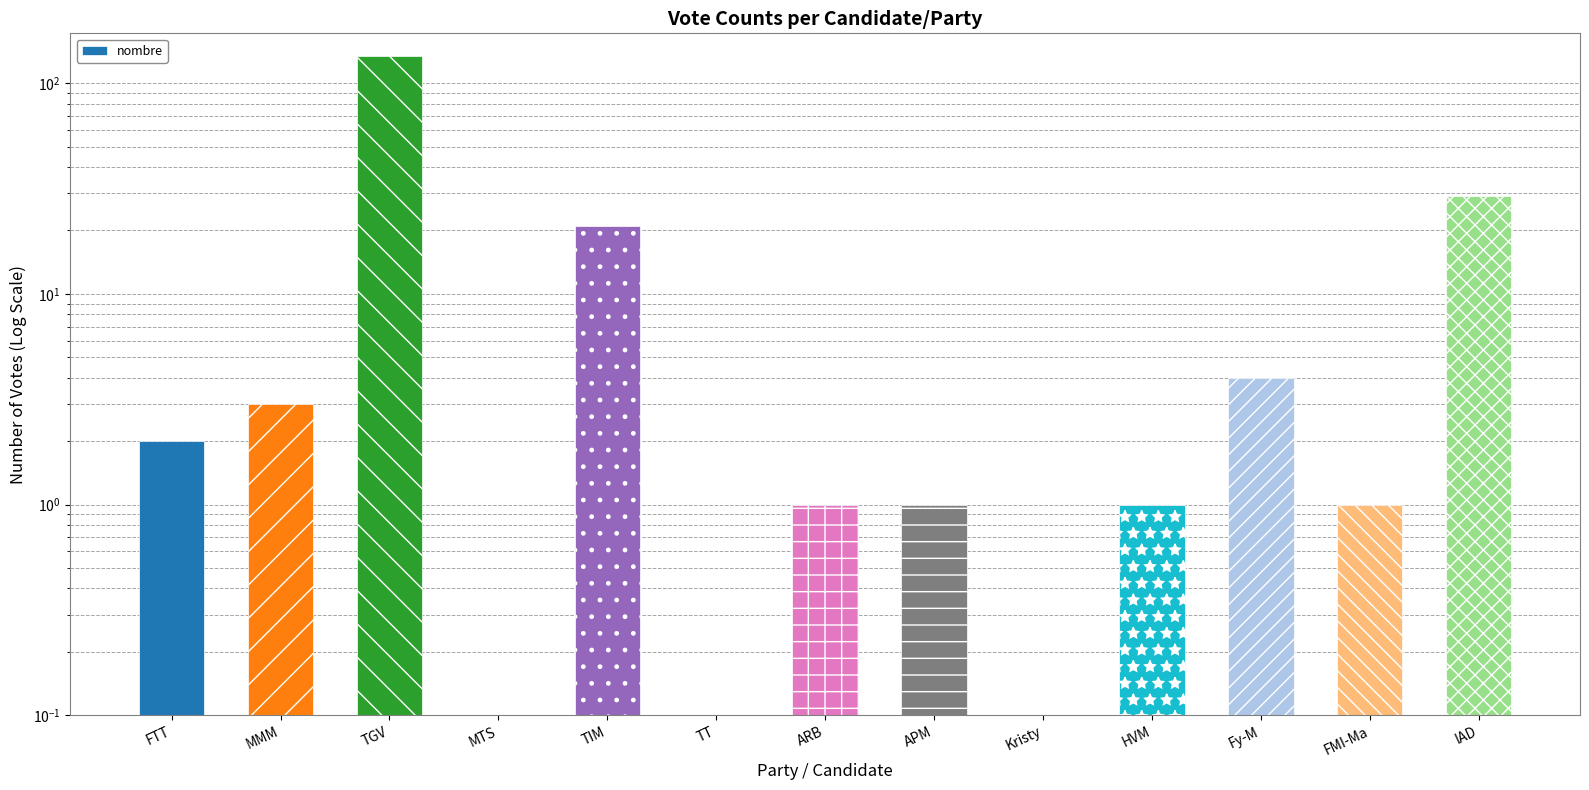

True or false: the data shows 1 at APM.

False